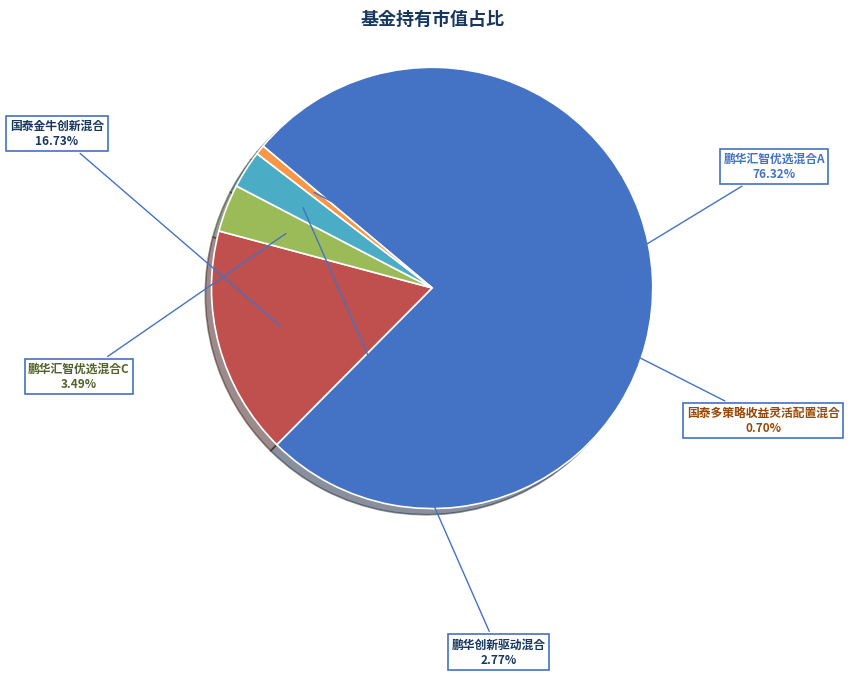

To the nearest percent, what portion does 鹏华汇智优选混合C represent?

3%